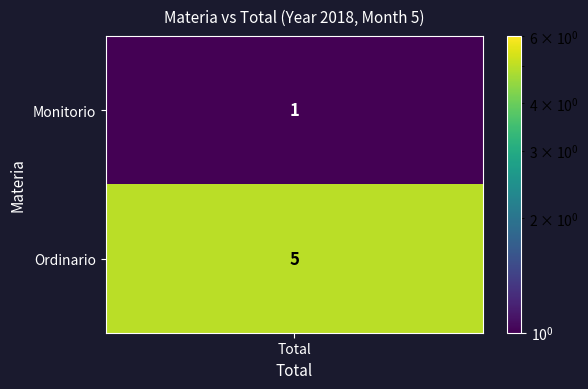

What is the difference between the maximum and minimum values?

4